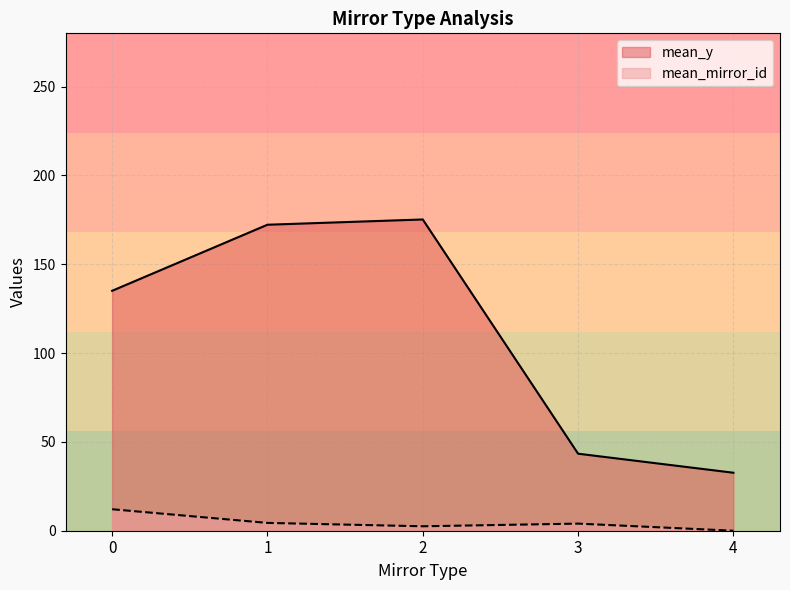

How many interior local peaks (higher than both neighbors) does the data have?

1